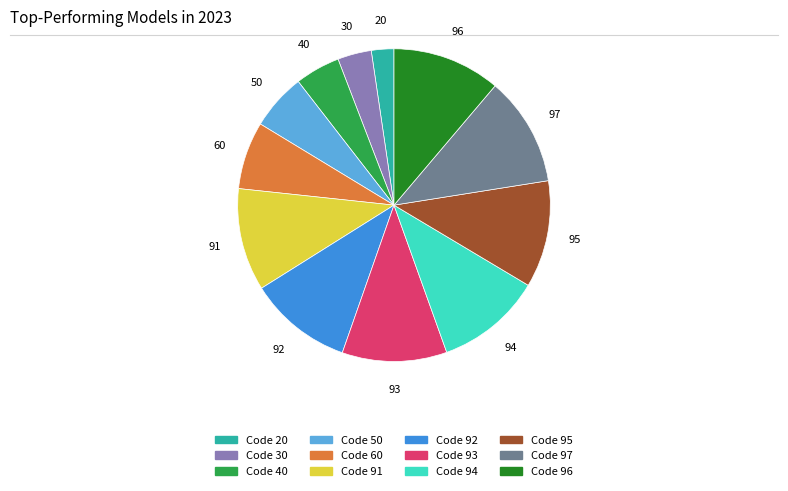

Does any single category account for the majority?

No